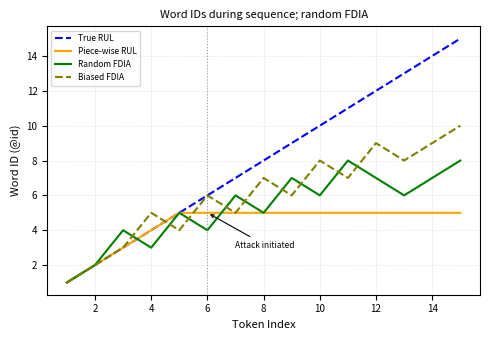

List the series in order of their overall mean, highest first.

True RUL, Biased FDIA, Random FDIA, Piece-wise RUL